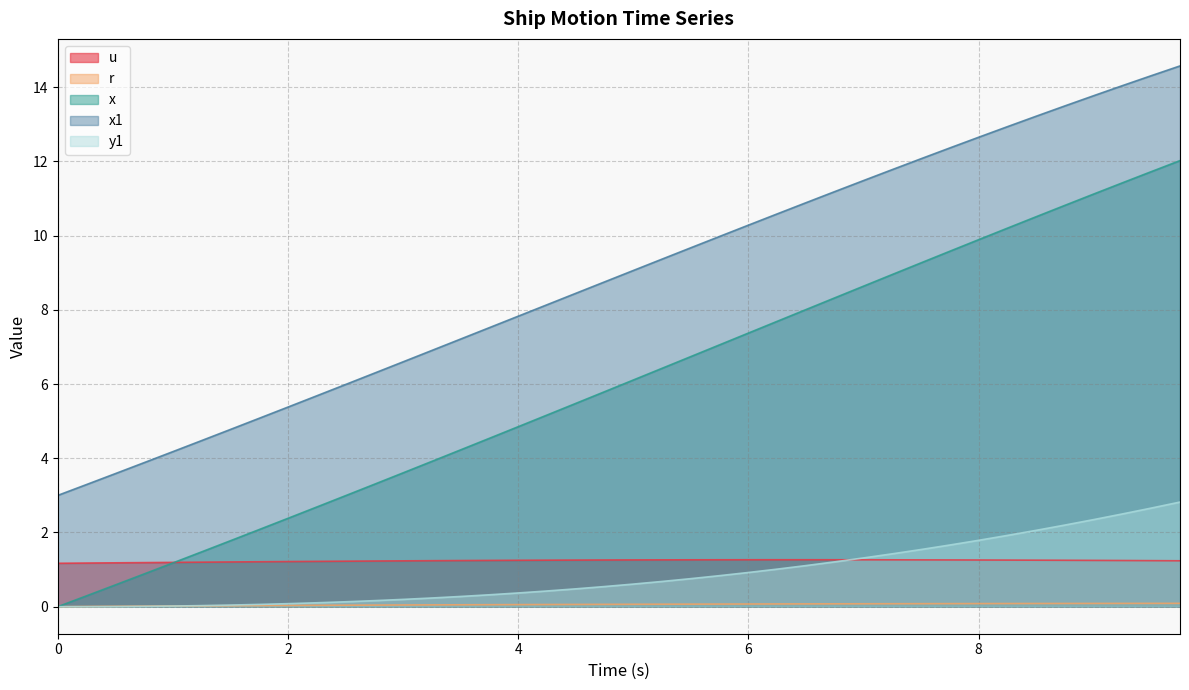

True or false: r and x intersect in this chart.

False